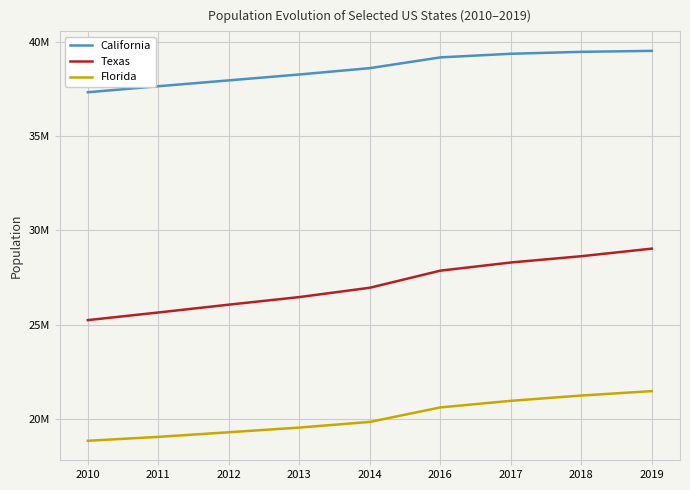

List the series in order of their peak value, lowest first.

Florida, Texas, California